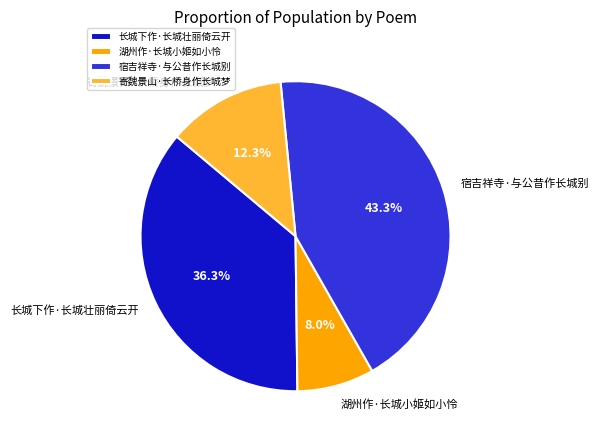

What is the total percentage of 宿吉祥寺·与公昔作长城别 and 寄魏景山·长桥身作长城梦?

55.7%